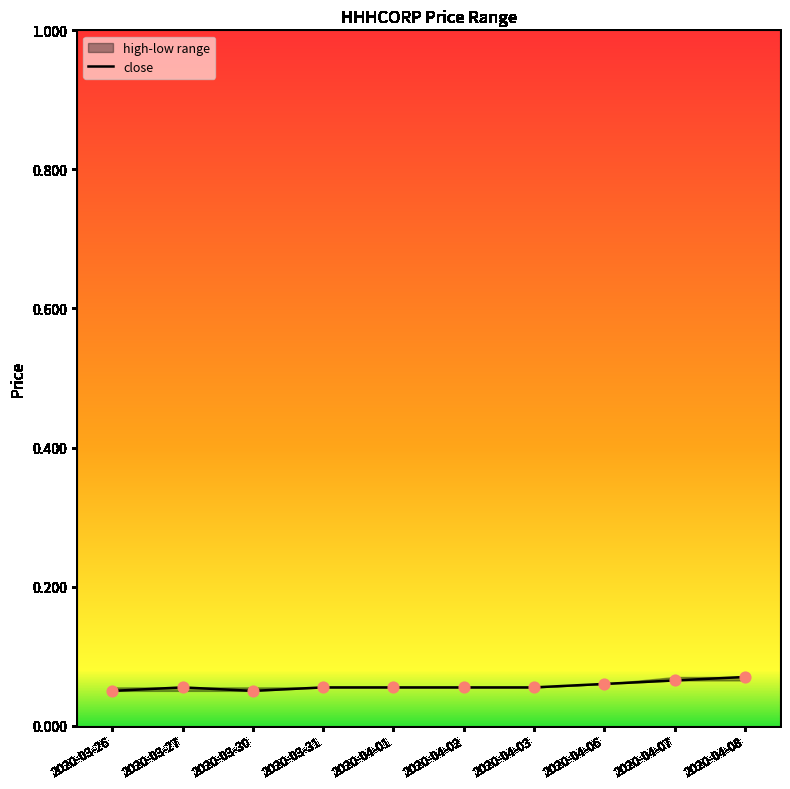

Between 2020-04-07 and 2020-04-01, which is larger?

2020-04-07